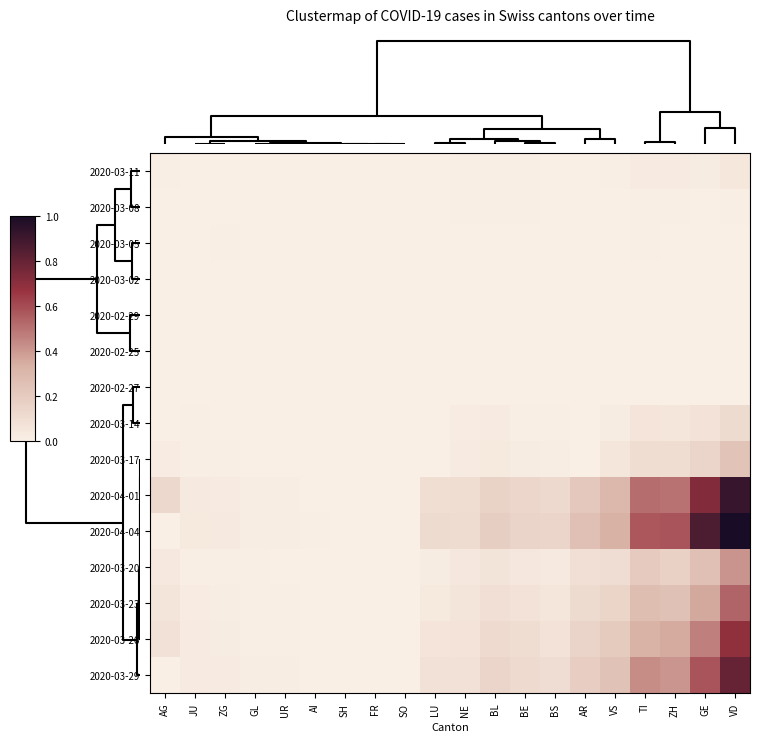

Between SO and GE, which series saw the biggest shift?

2020-04-04